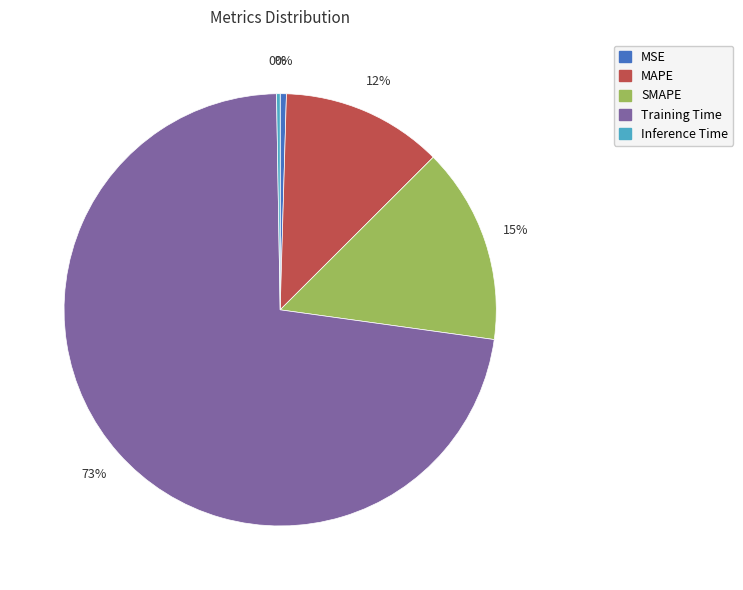

Does Training Time represent more than half of the total?

Yes